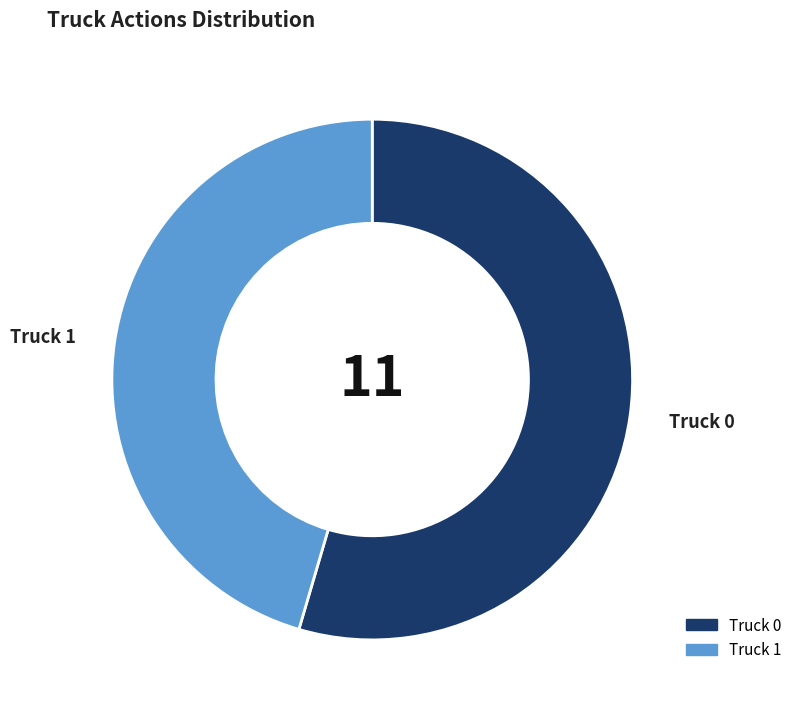

The Truck 0 slice represents 55% of the pie. True or false?

True